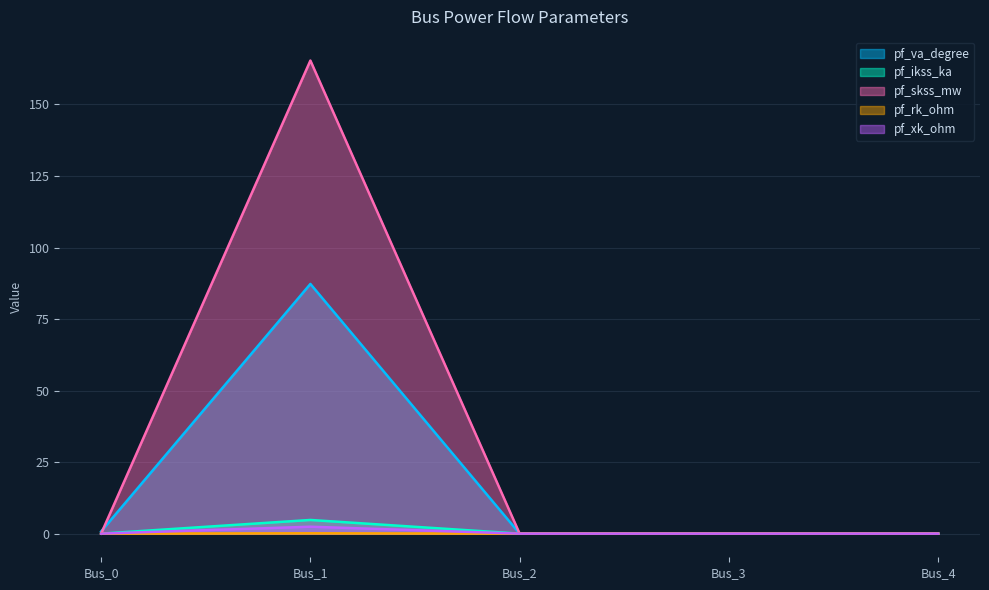

How many lines are shown in the chart?

5